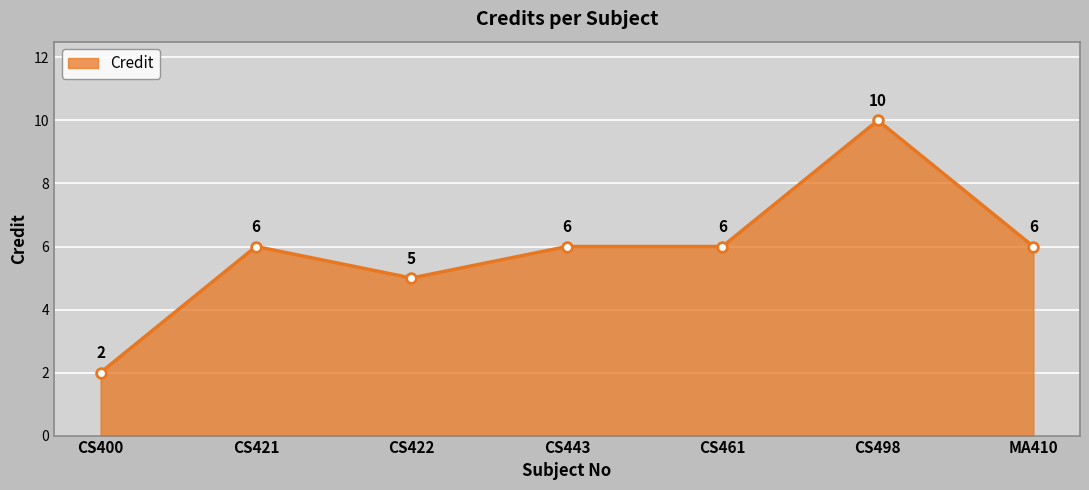

What is the label of the 4th point from the left?

CS443